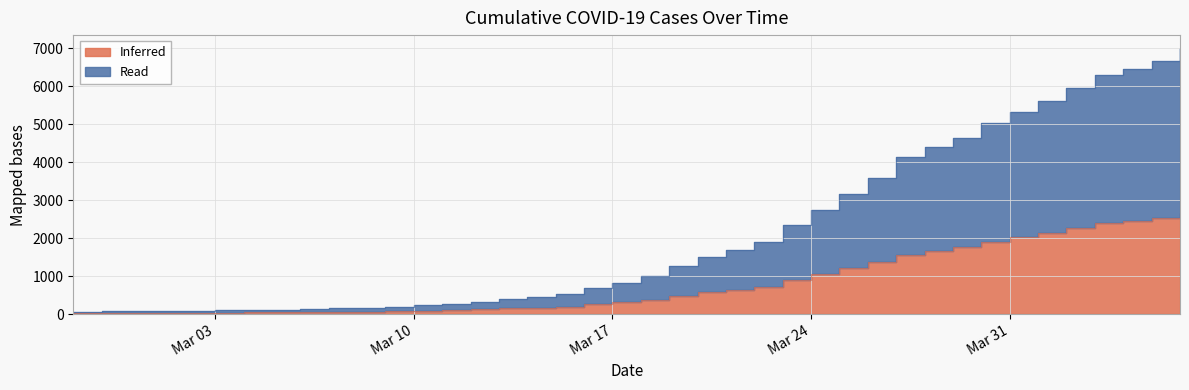

Rank the categories by value from lowest to highest.

2020-02-27, 2020-02-28, 2020-02-29, 2020-03-01, 2020-03-02, 2020-03-03, 2020-03-04, 2020-03-05, 2020-03-06, 2020-03-07, 2020-03-08, 2020-03-09, 2020-03-10, 2020-03-11, 2020-03-12, 2020-03-13, 2020-03-14, 2020-03-15, 2020-03-16, 2020-03-17, 2020-03-18, 2020-03-19, 2020-03-20, 2020-03-21, 2020-03-22, 2020-03-23, 2020-03-24, 2020-03-25, 2020-03-26, 2020-03-27, 2020-03-28, 2020-03-29, 2020-03-30, 2020-03-31, 2020-04-01, 2020-04-02, 2020-04-03, 2020-04-04, 2020-04-05, 2020-04-06